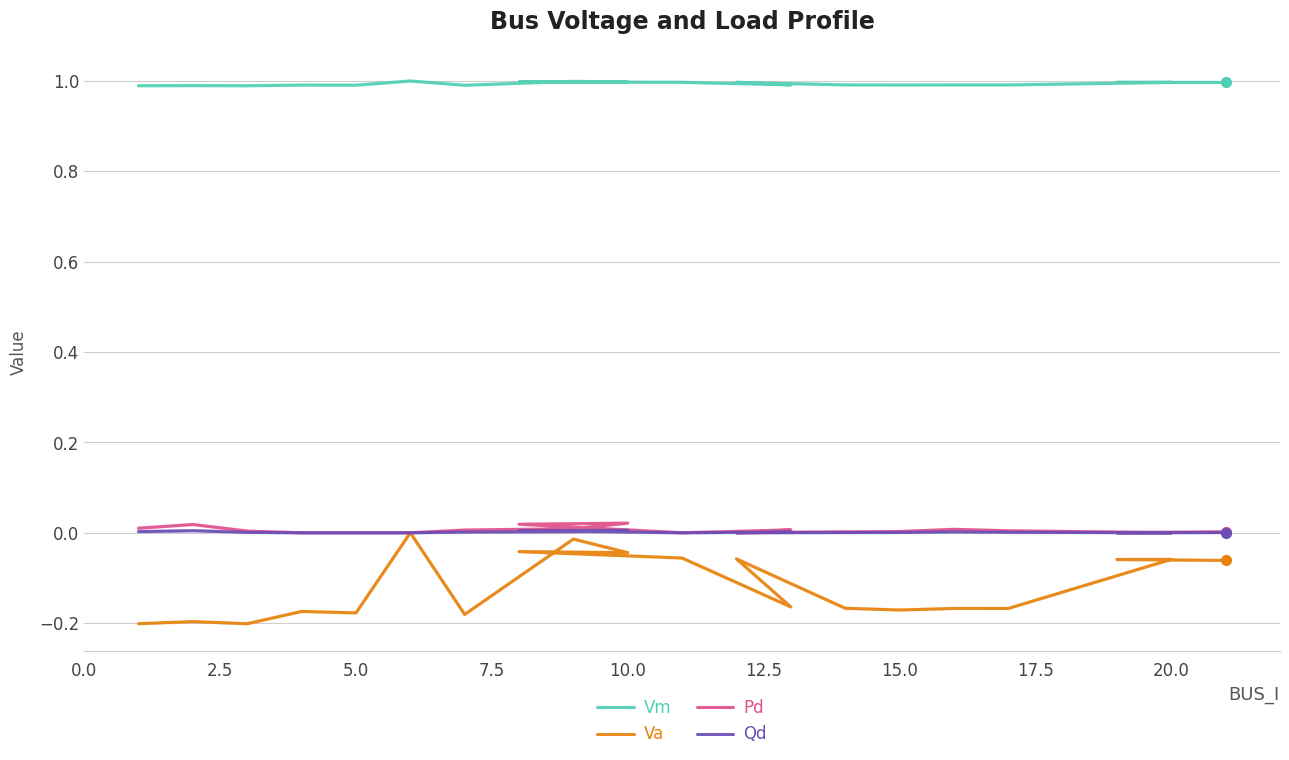

The Qd series shows 0.0 at 19. True or false?

False